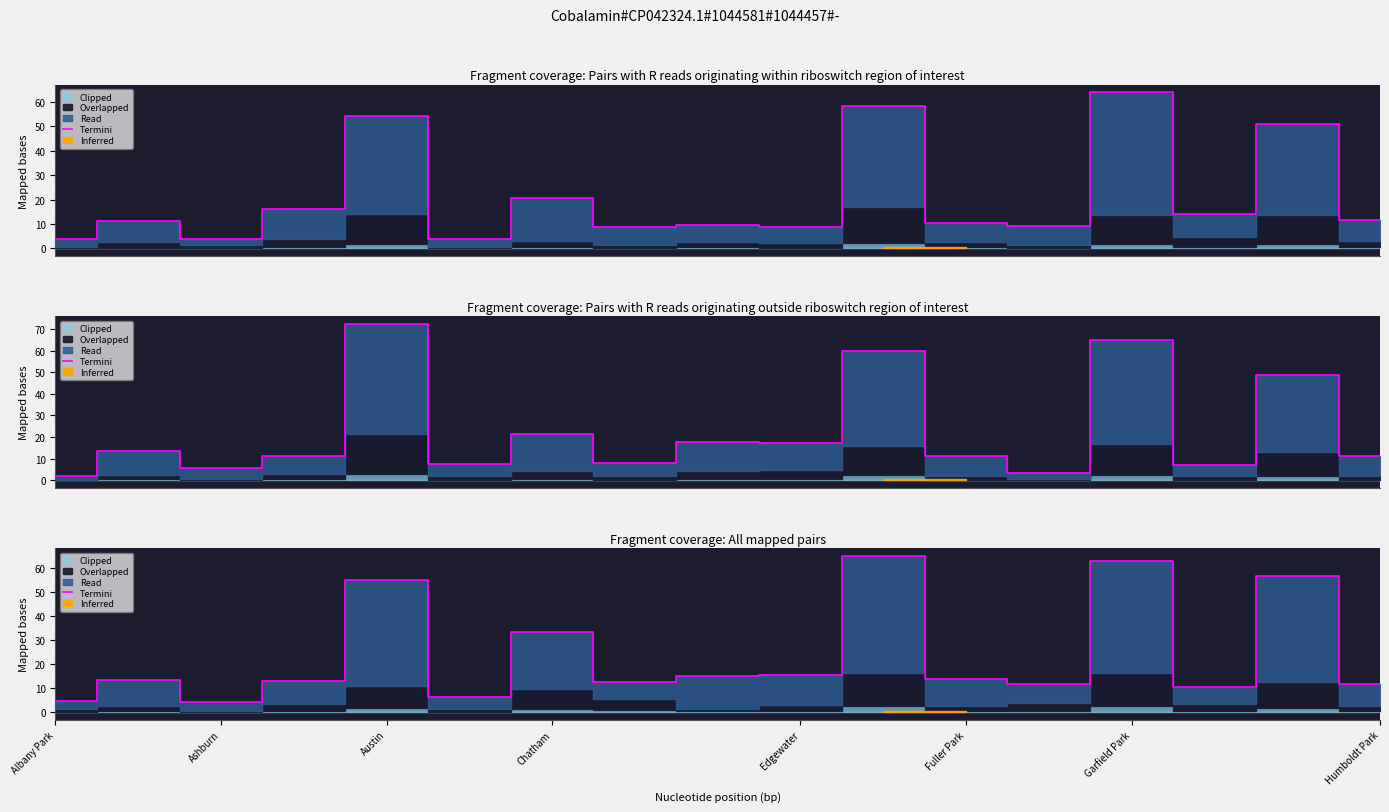

What is the value of the 4th point from the left?

12.8